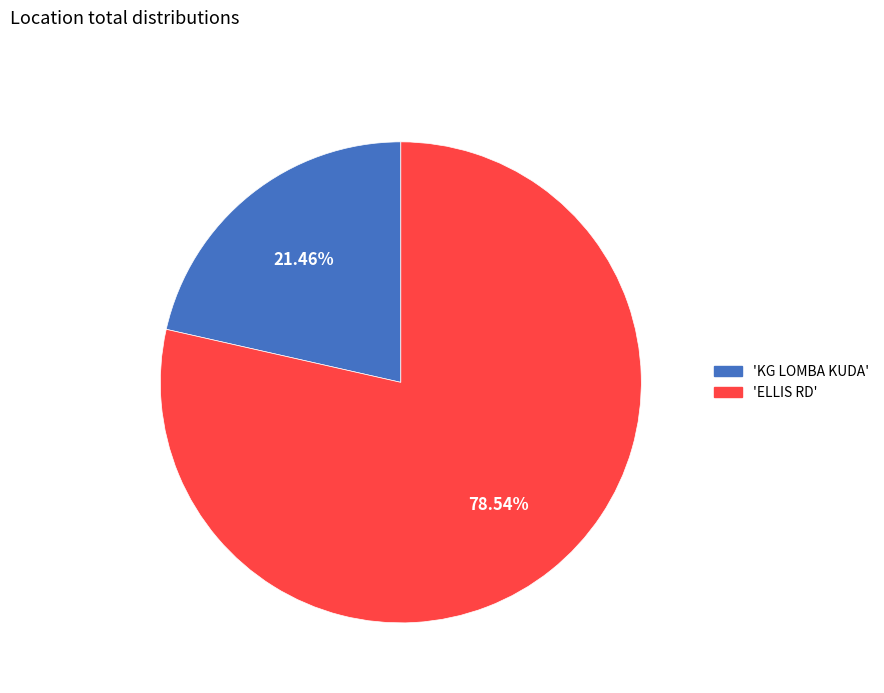

Does any single category account for the majority?

Yes